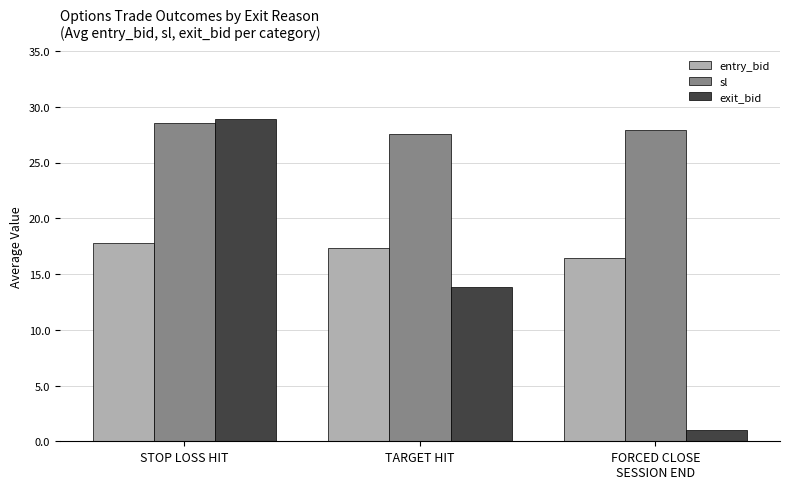

What is the average value of the exit_bid series?

14.6